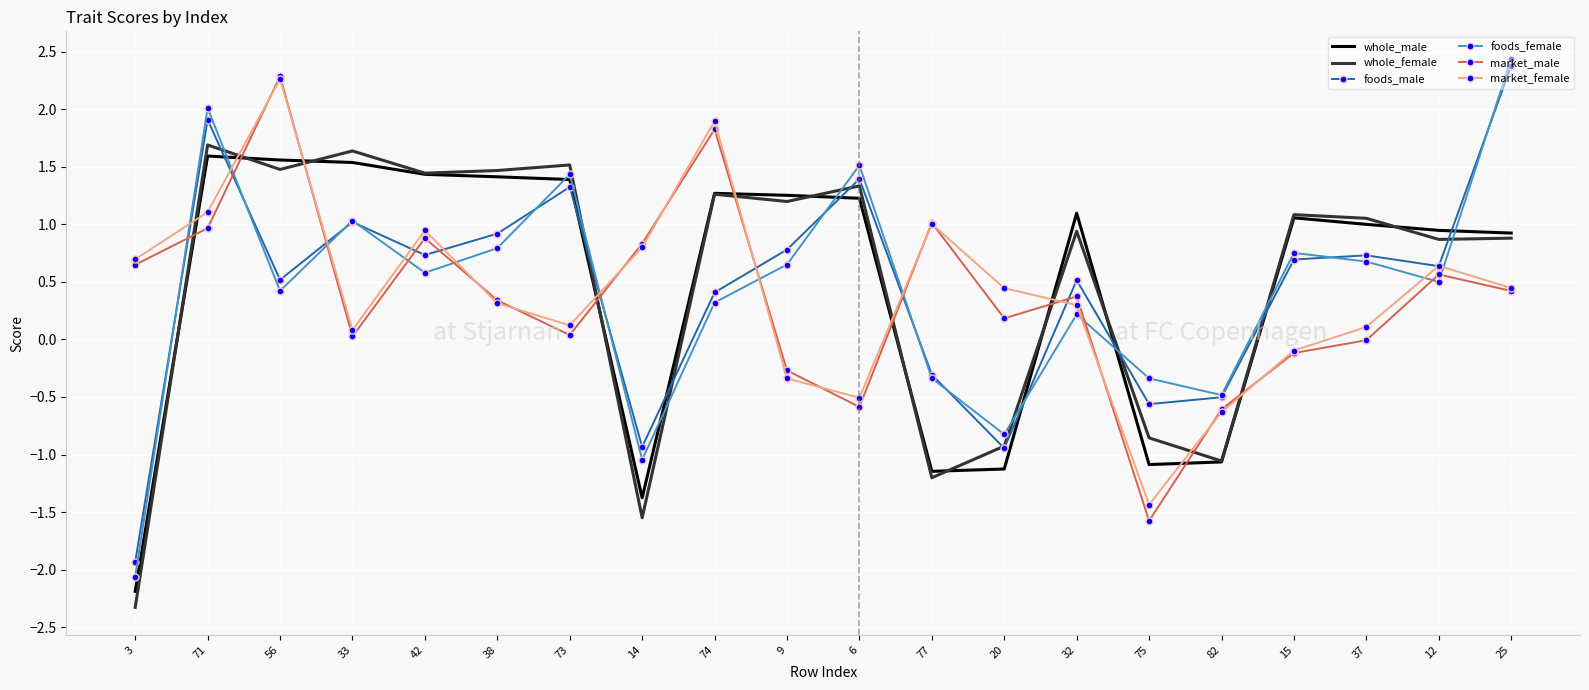

Which series changed the most between 33 and 77?

whole_female